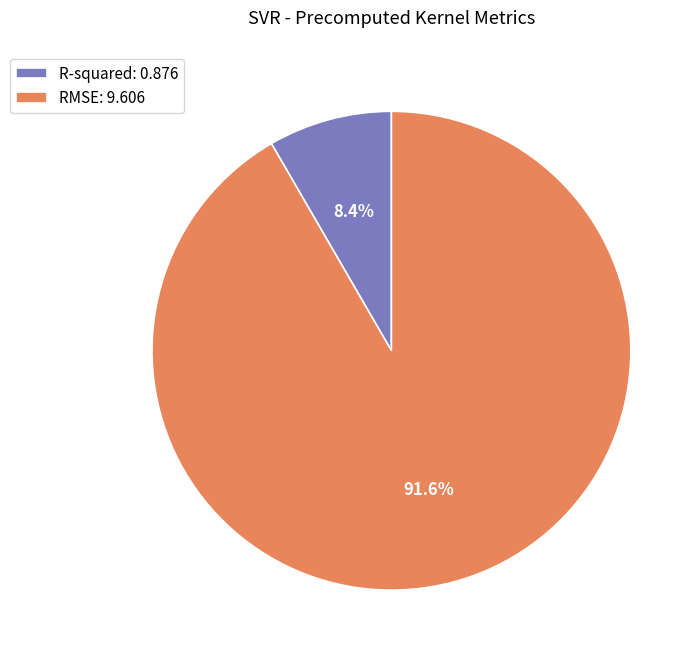

Is it true that R-squared is 2% of the pie?

False